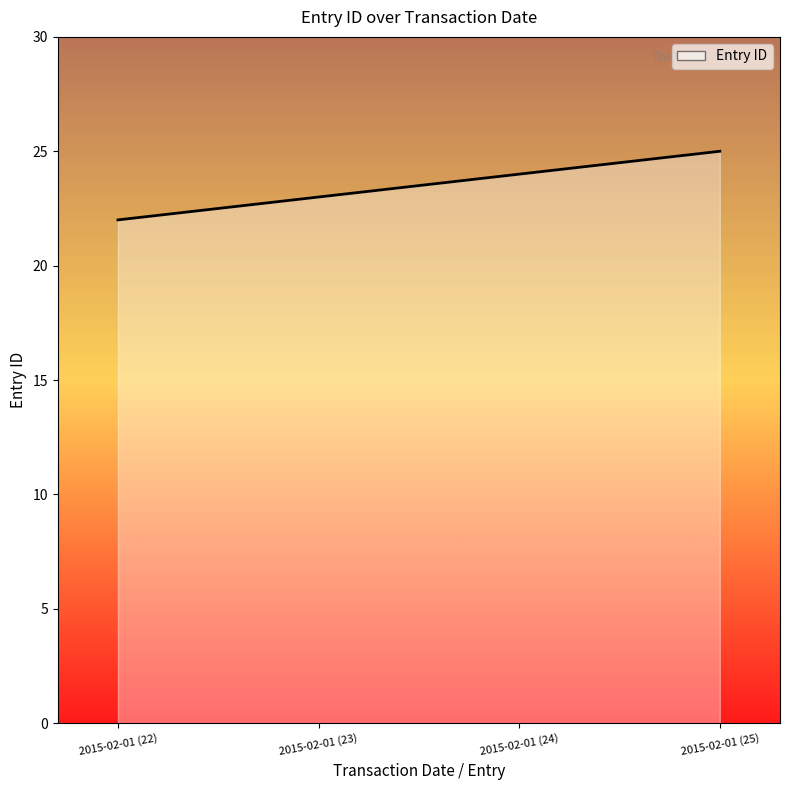

List the labels in order of value, smallest first.

2015-02-01 (22), 2015-02-01 (23), 2015-02-01 (24), 2015-02-01 (25)